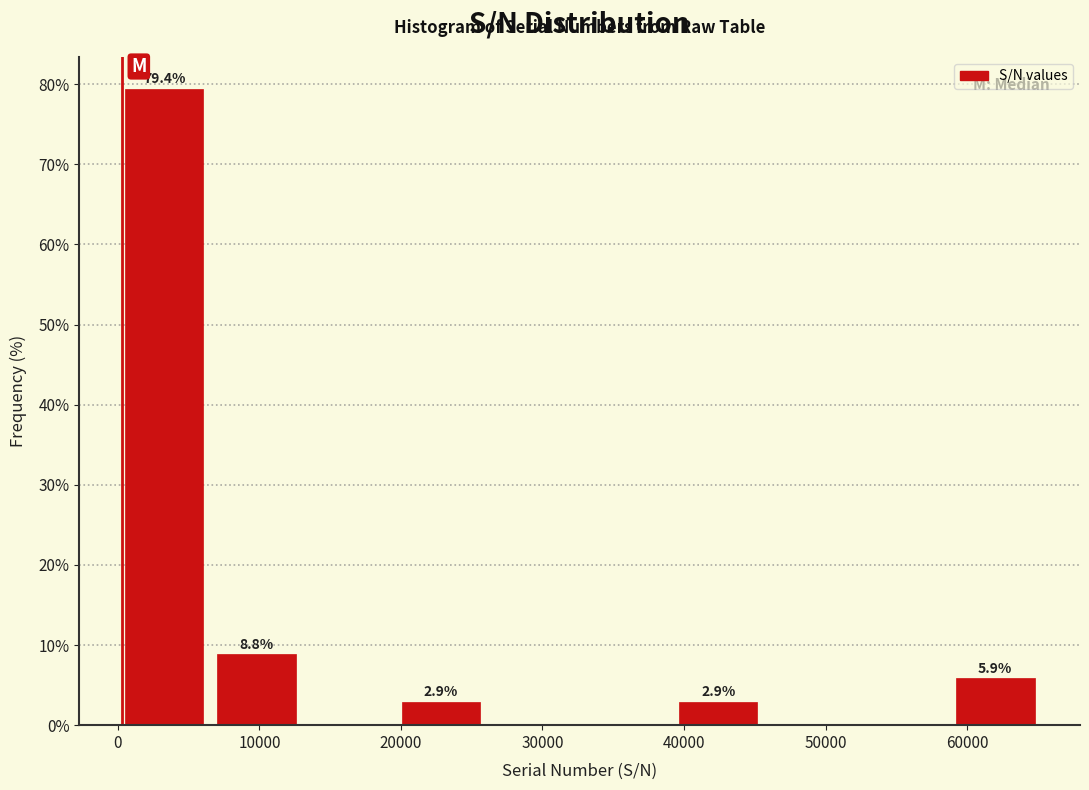

Over which range of the x-axis is the bar tallest?

0 to 7000